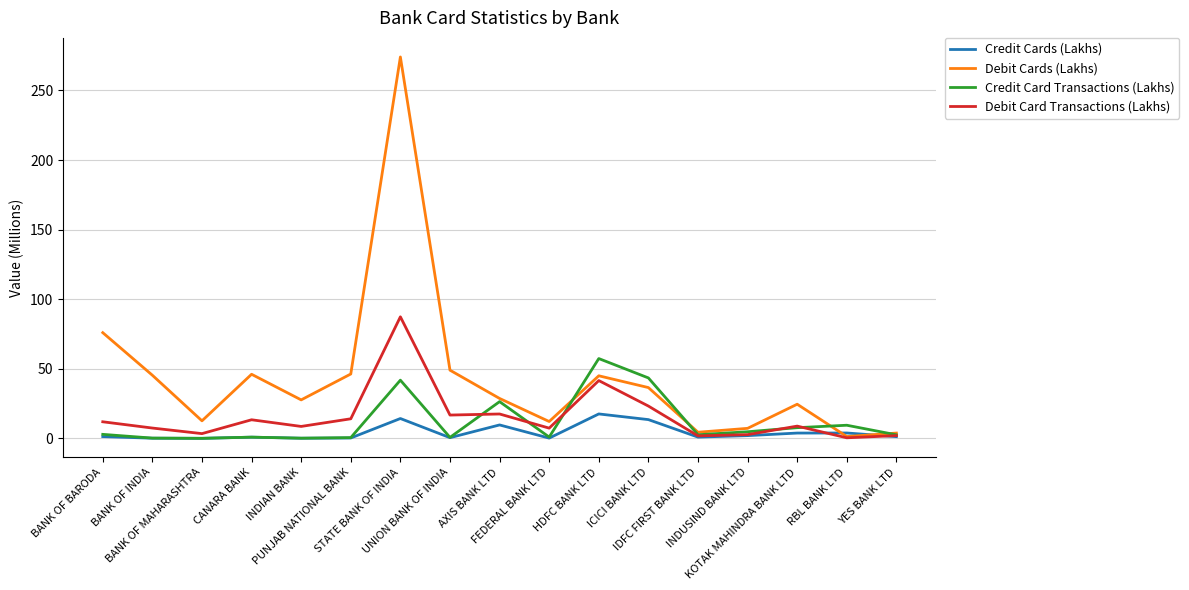

What position from the left is RBL BANK LTD?

16